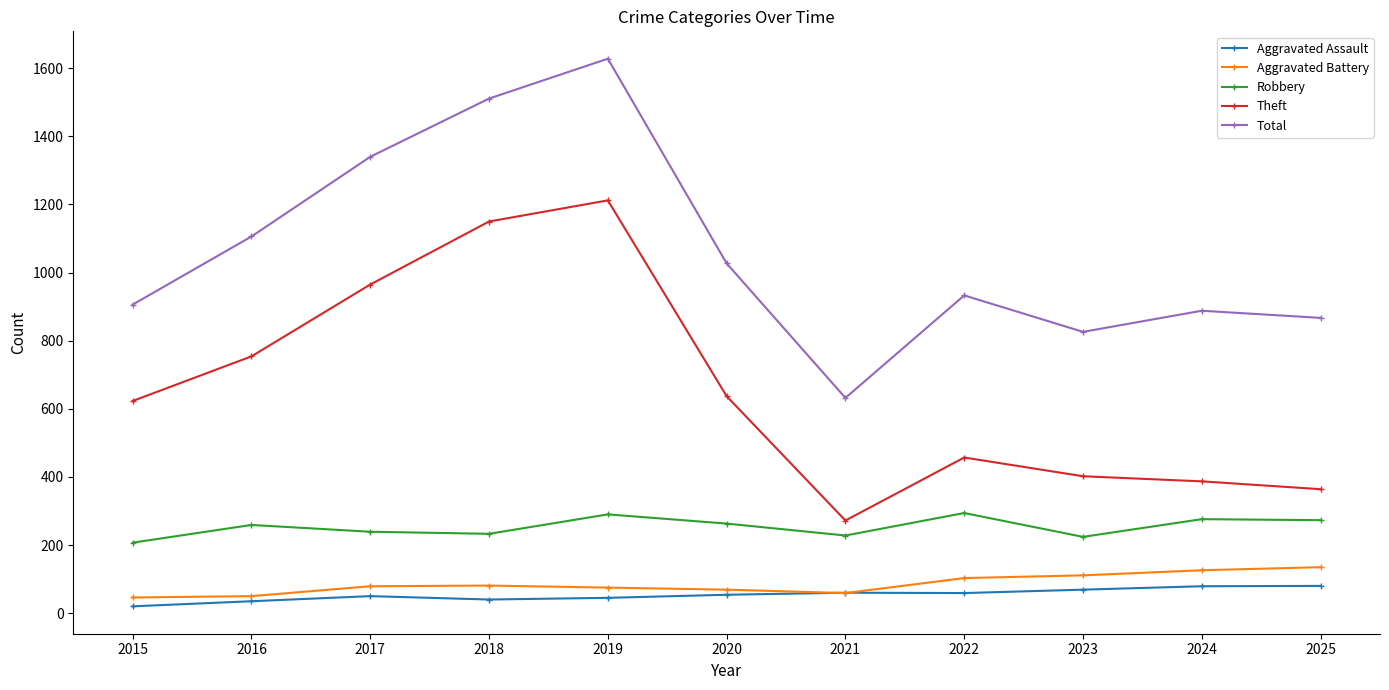

Which series has the widest spread of values?

Total